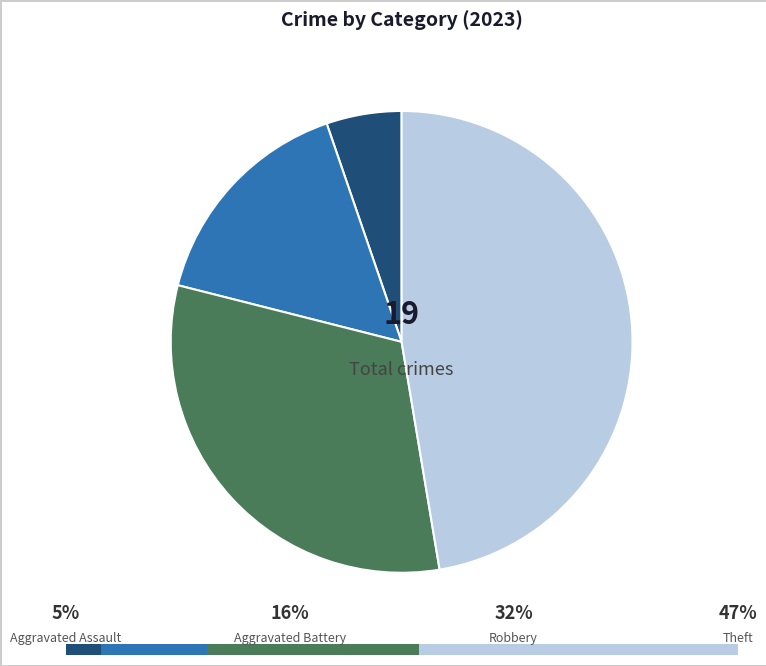

What is the largest slice in the pie chart?

Theft